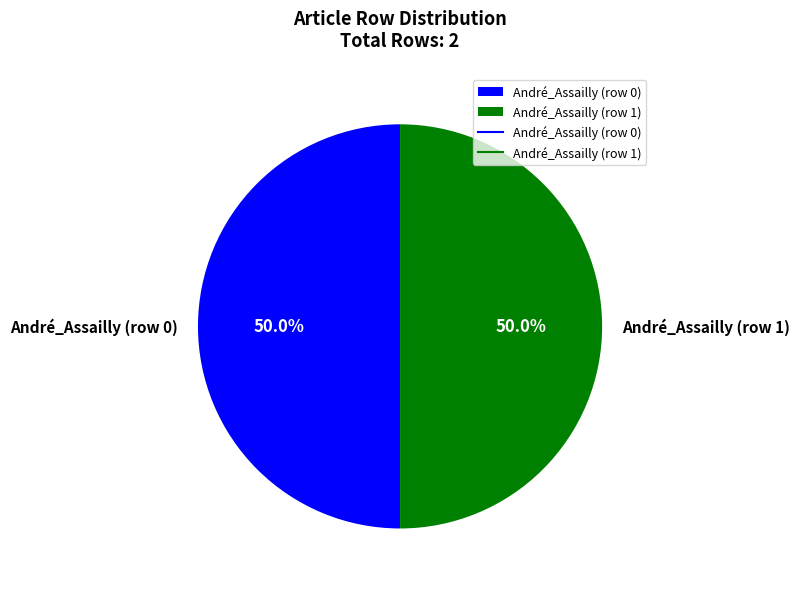

What is the ratio of the value at André_Assailly (row 0) to the value at André_Assailly (row 1)?

1.0